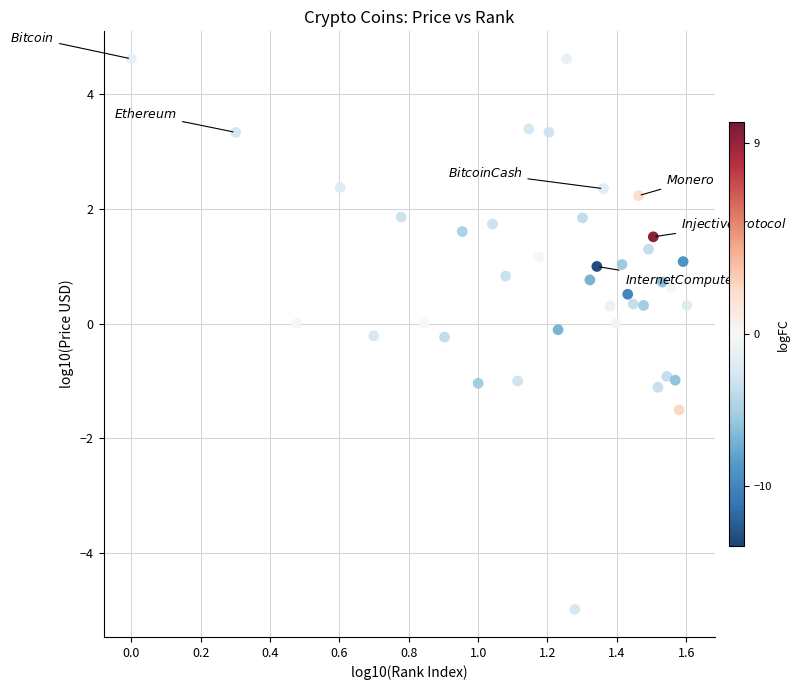

What is the range of Y values (max minus min)?

9.6